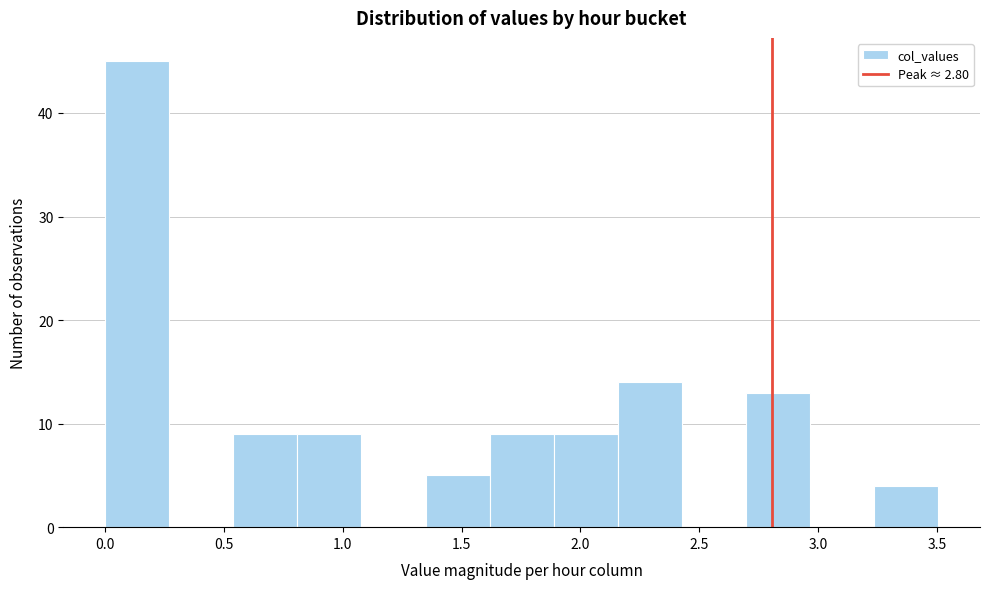

Over which range of the x-axis is the bar tallest?

0.00 to 0.25